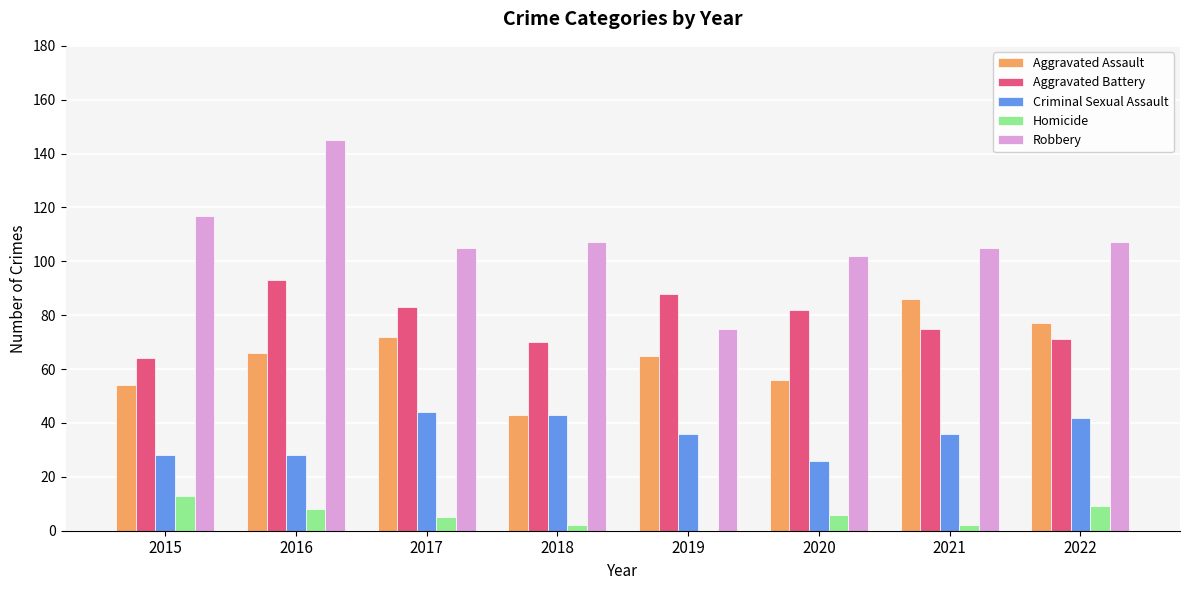

Reading left to right, list all the values displayed in this chart.

Aggravated Assault: 2015=54	2016=66	2017=72	2018=43	2019=65	2020=56	2021=86	2022=77
Aggravated Battery: 2015=64	2016=93	2017=83	2018=70	2019=88	2020=82	2021=75	2022=71
Criminal Sexual Assault: 2015=28	2016=28	2017=44	2018=43	2019=36	2020=26	2021=36	2022=42
Homicide: 2015=13	2016=8	2017=5	2018=2	2019=0	2020=6	2021=2	2022=9
Robbery: 2015=117	2016=145	2017=105	2018=107	2019=75	2020=102	2021=105	2022=107